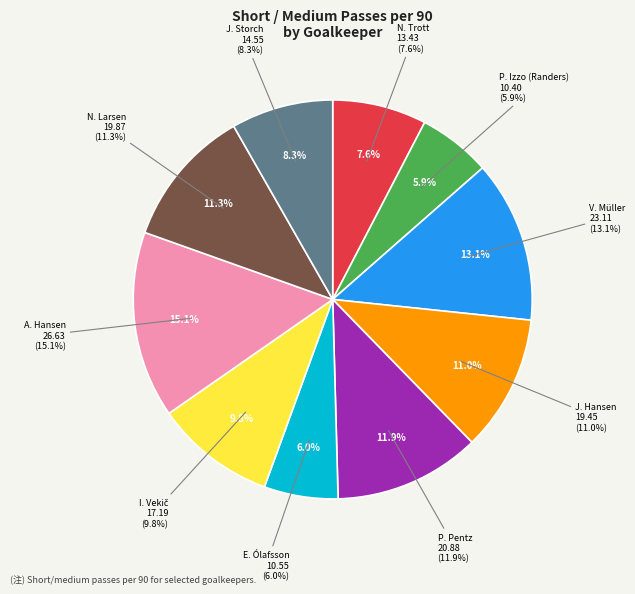

True or false: N. Trott accounts for 8% of the total.

True